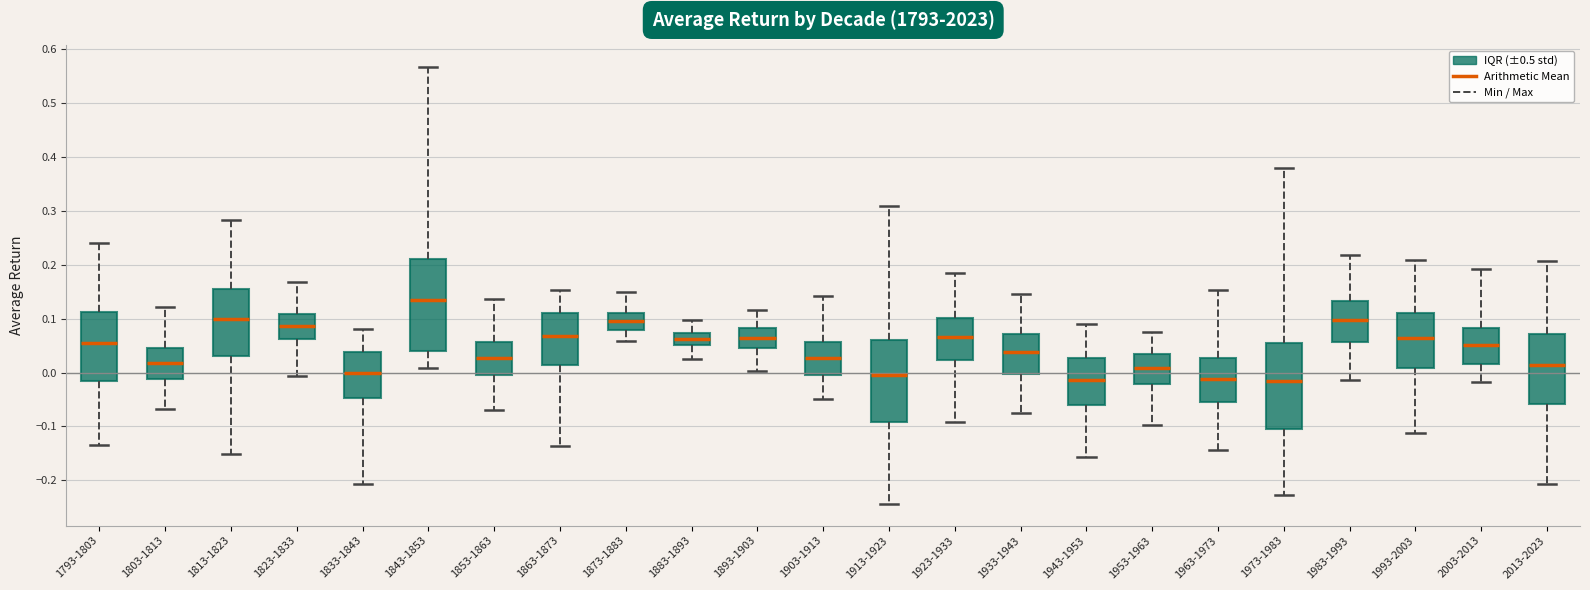

Reading left to right, read every box against the y-axis: the position of its median line, the range the box covers, and the ends of its whiskers. The values are not printed on the chart, so give them approximately, as read against the axis.

1793-1803: median 0.05, box -0.02 to 0.11, whiskers -0.14 to 0.24
1803-1813: median 0.02, box -0.01 to 0.05, whiskers -0.07 to 0.12
1813-1823: median 0.10, box 0.03 to 0.16, whiskers -0.15 to 0.28
1823-1833: median 0.09, box 0.06 to 0.11, whiskers -0.01 to 0.17
1833-1843: median 0.00, box -0.05 to 0.04, whiskers -0.21 to 0.08
1843-1853: median 0.14, box 0.04 to 0.21, whiskers 0.01 to 0.57
1853-1863: median 0.03, box -0.01 to 0.06, whiskers -0.07 to 0.14
1863-1873: median 0.07, box 0.01 to 0.11, whiskers -0.14 to 0.15
1873-1883: median 0.10, box 0.08 to 0.11, whiskers 0.06 to 0.15
1883-1893: median 0.06, box 0.05 to 0.07, whiskers 0.03 to 0.10
1893-1903: median 0.06, box 0.05 to 0.08, whiskers 0.00 to 0.12
1903-1913: median 0.03, box 0.00 to 0.06, whiskers -0.05 to 0.14
1913-1923: median -0.01, box -0.09 to 0.06, whiskers -0.24 to 0.31
1923-1933: median 0.07, box 0.02 to 0.10, whiskers -0.09 to 0.18
1933-1943: median 0.04, box 0.00 to 0.07, whiskers -0.07 to 0.15
1943-1953: median -0.01, box -0.06 to 0.03, whiskers -0.16 to 0.09
1953-1963: median 0.01, box -0.02 to 0.03, whiskers -0.10 to 0.08
1963-1973: median -0.01, box -0.06 to 0.03, whiskers -0.14 to 0.15
1973-1983: median -0.02, box -0.11 to 0.05, whiskers -0.23 to 0.38
1983-1993: median 0.10, box 0.06 to 0.13, whiskers -0.01 to 0.22
1993-2003: median 0.06, box 0.01 to 0.11, whiskers -0.11 to 0.21
2003-2013: median 0.05, box 0.02 to 0.08, whiskers -0.02 to 0.19
2013-2023: median 0.01, box -0.06 to 0.07, whiskers -0.21 to 0.21